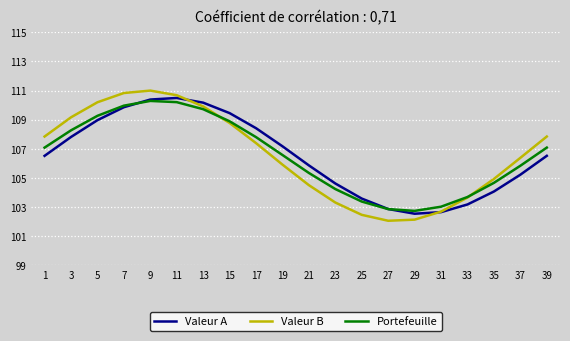

What is the total value across all series at 17?

323.6